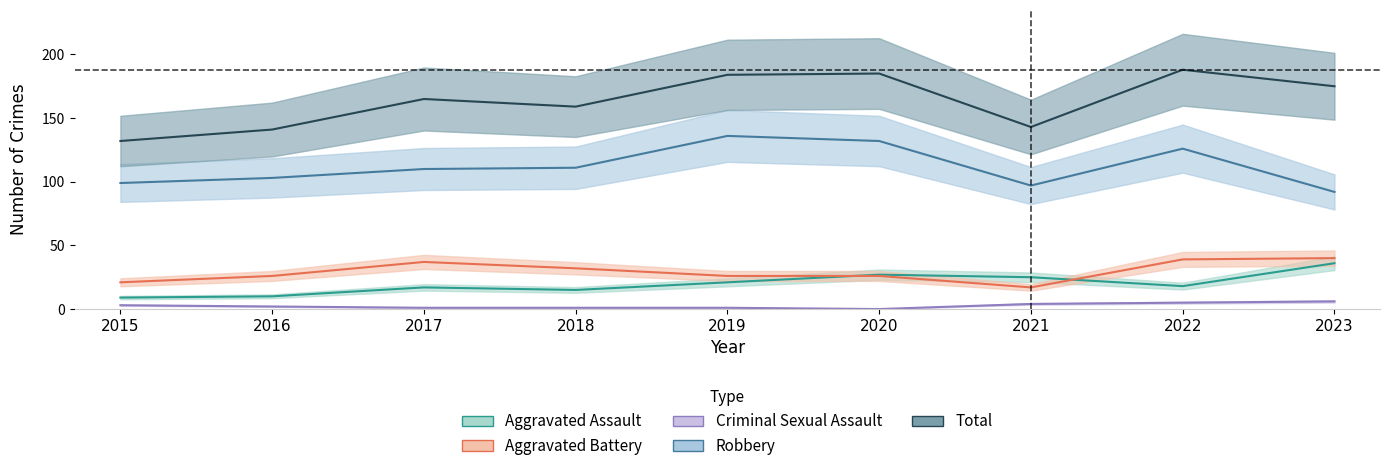

In Aggravated Battery, how many points are higher than both neighbors (excluding endpoints)?

1